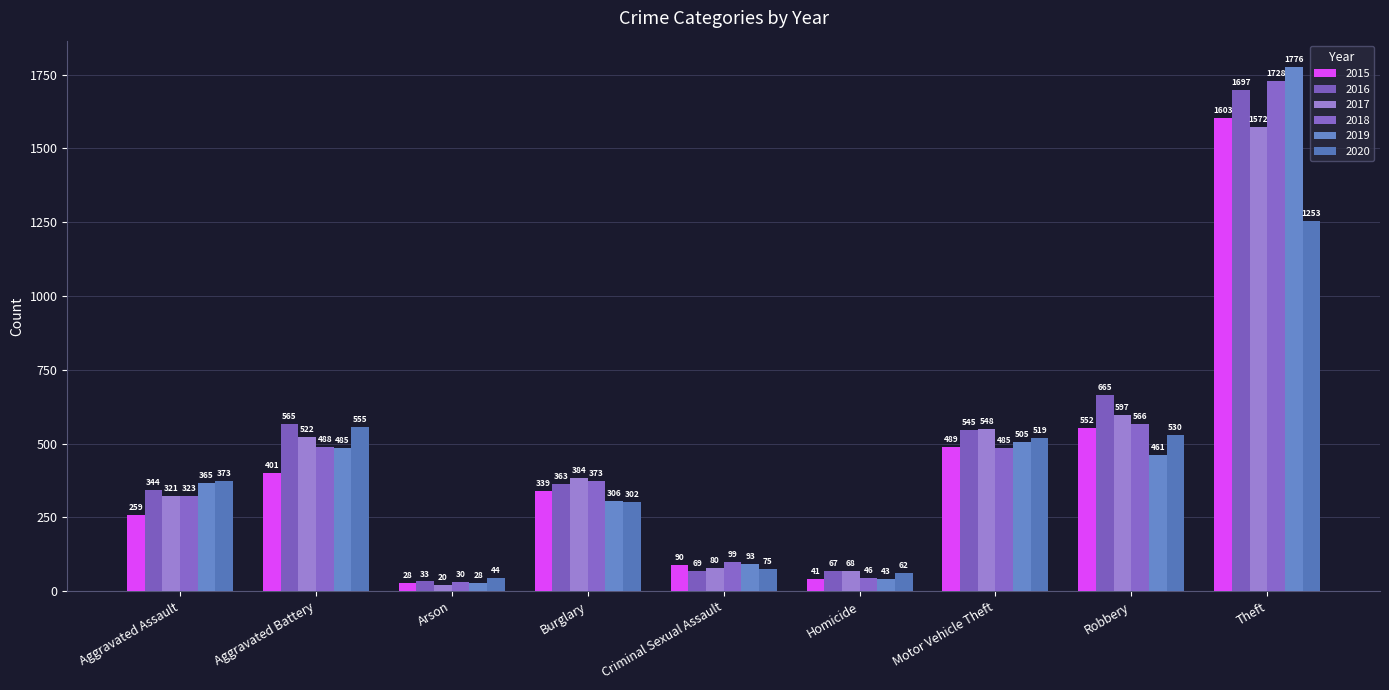

Reading right to left, transcribe all the data shown in this chart.

2015: Theft=1603	Robbery=552	Motor Vehicle Theft=489	Homicide=41	Criminal Sexual Assault=90	Burglary=339	Arson=28	Aggravated Battery=401	Aggravated Assault=259
2016: Theft=1697	Robbery=665	Motor Vehicle Theft=545	Homicide=67	Criminal Sexual Assault=69	Burglary=363	Arson=33	Aggravated Battery=565	Aggravated Assault=344
2017: Theft=1572	Robbery=597	Motor Vehicle Theft=548	Homicide=68	Criminal Sexual Assault=80	Burglary=384	Arson=20	Aggravated Battery=522	Aggravated Assault=321
2018: Theft=1728	Robbery=566	Motor Vehicle Theft=485	Homicide=46	Criminal Sexual Assault=99	Burglary=373	Arson=30	Aggravated Battery=488	Aggravated Assault=323
2019: Theft=1776	Robbery=461	Motor Vehicle Theft=505	Homicide=43	Criminal Sexual Assault=93	Burglary=306	Arson=28	Aggravated Battery=485	Aggravated Assault=365
2020: Theft=1253	Robbery=530	Motor Vehicle Theft=519	Homicide=62	Criminal Sexual Assault=75	Burglary=302	Arson=44	Aggravated Battery=555	Aggravated Assault=373